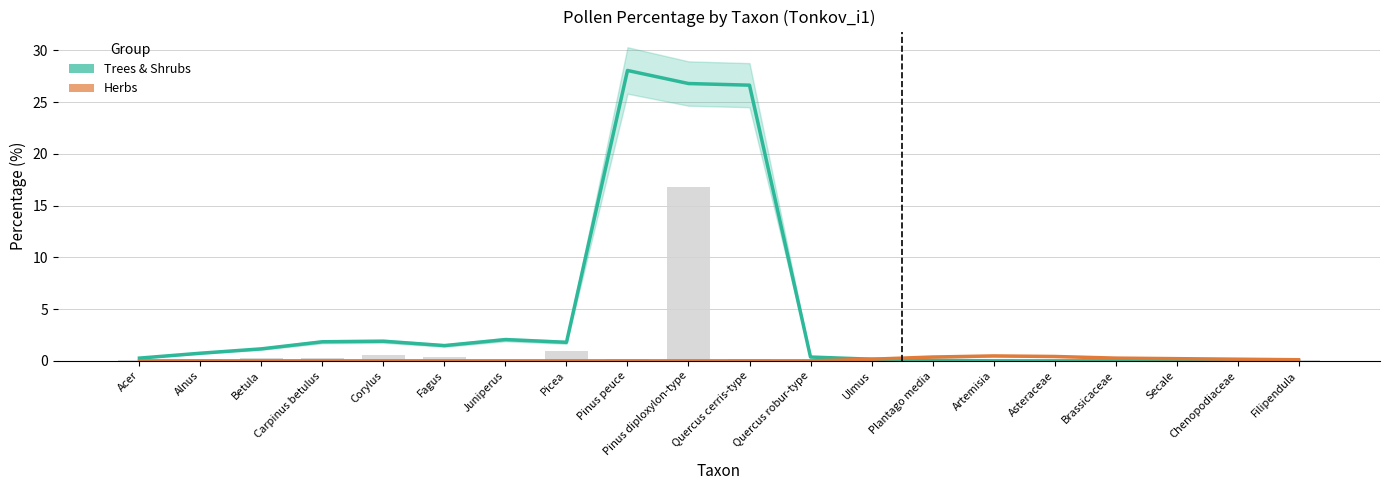

Where is Trees & Shrubs nearest to the value 14?

Juniperus